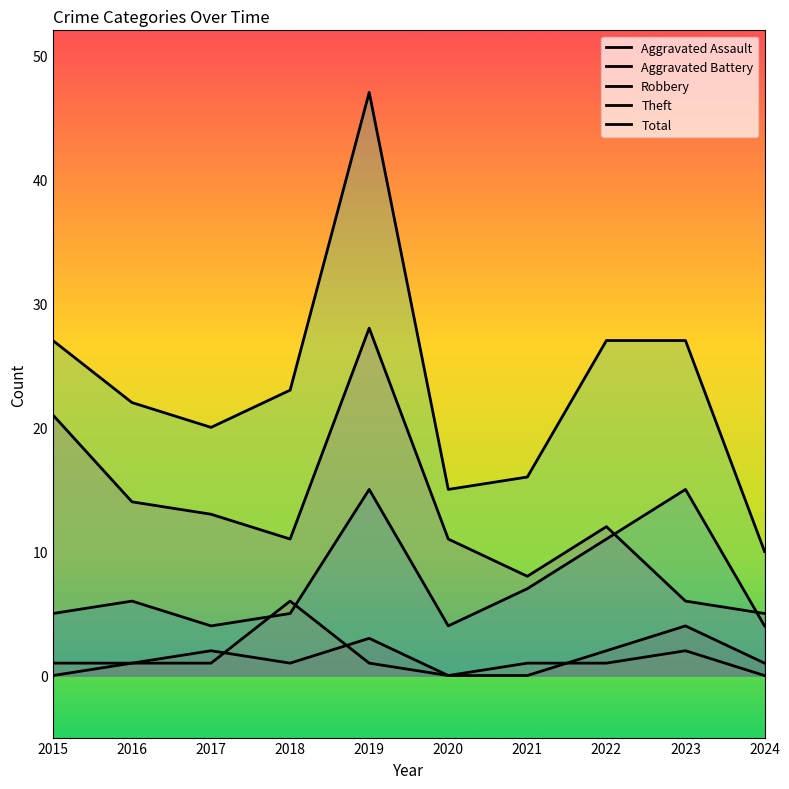

True or false: Total and Theft cross at least once.

False